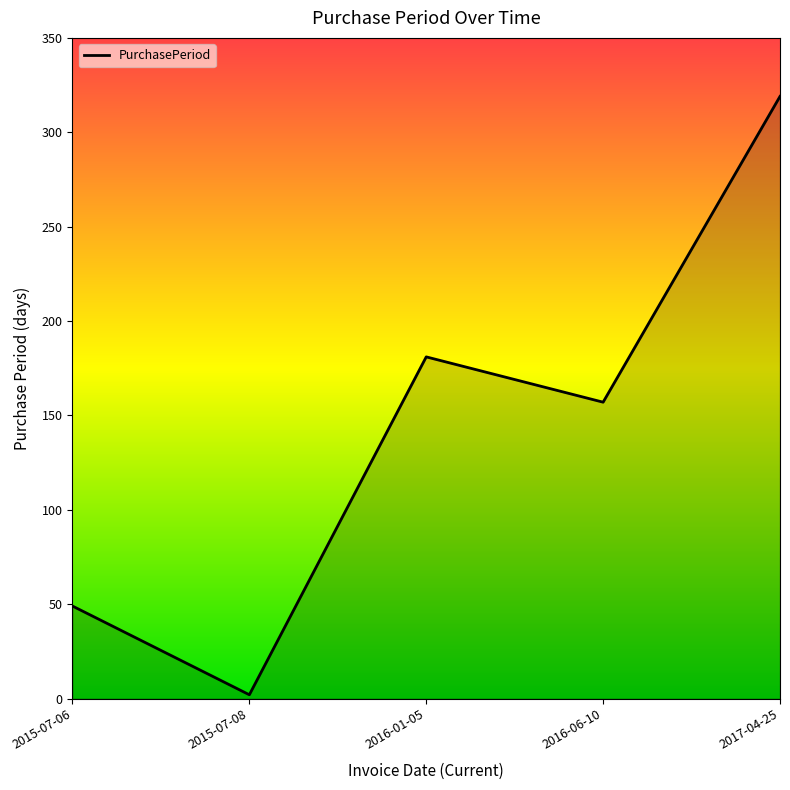

At which category does the chart reach its minimum across all series?

2015-07-08